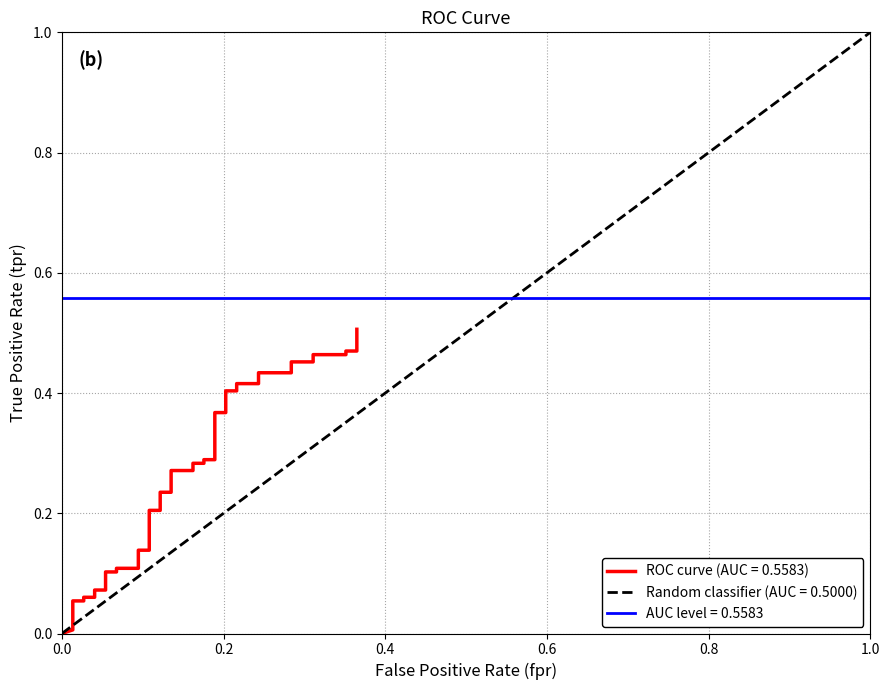

At how many categories does at least one series exceed 0?

40